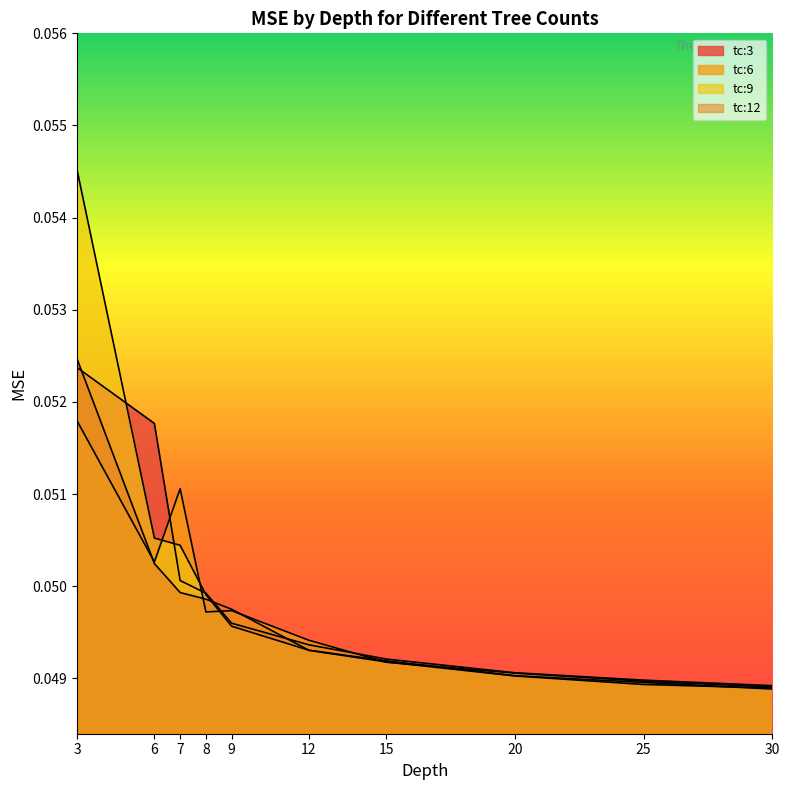

Does the chart have visible grid lines?

No